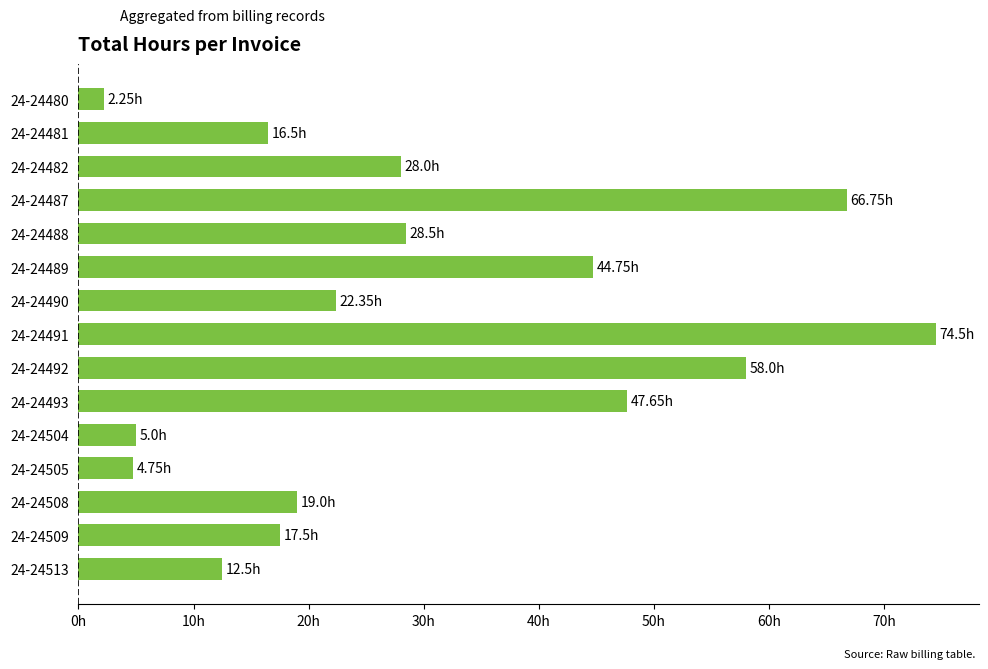

Are the bars horizontal?

Yes